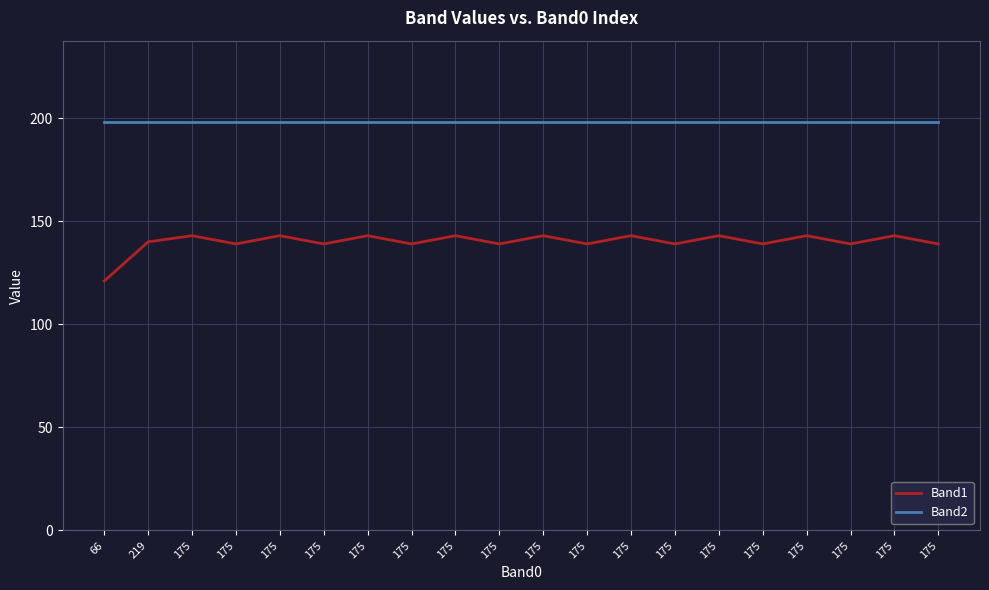

Which category has the lowest value in the Band2 series?

66